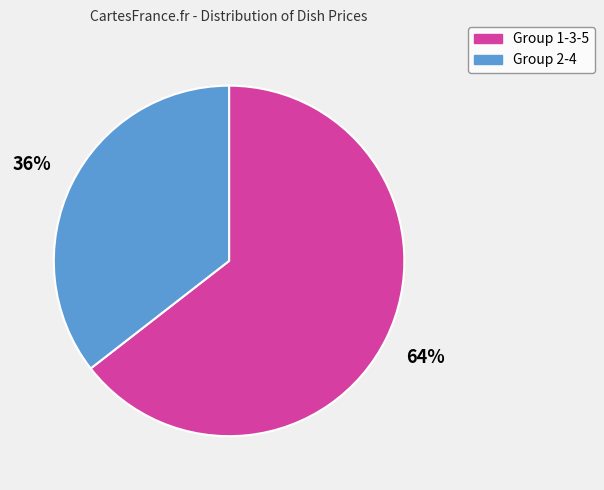

To the nearest percent, what portion does Group 2-4 represent?

36%